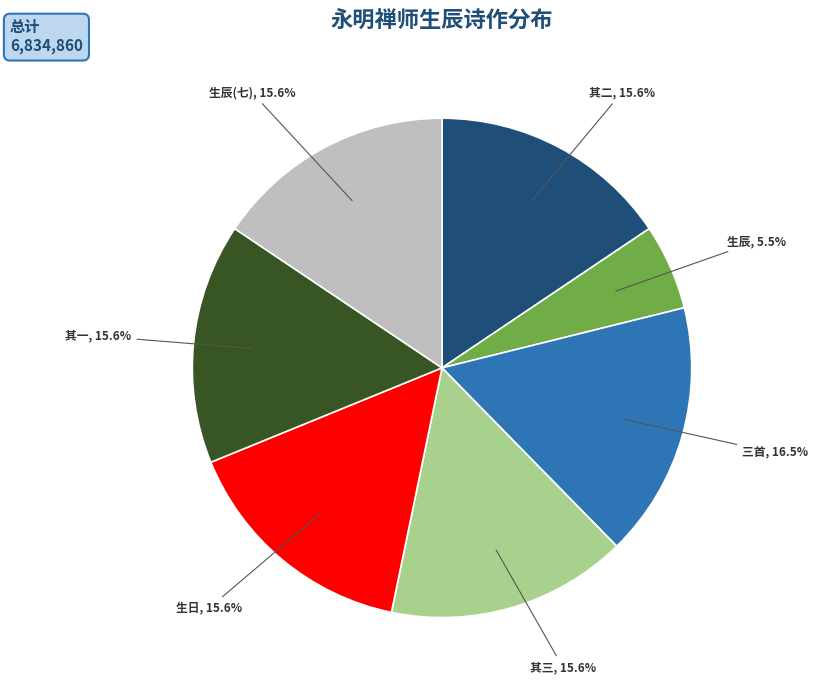

Which has a higher value, 其二 or 三首?

三首